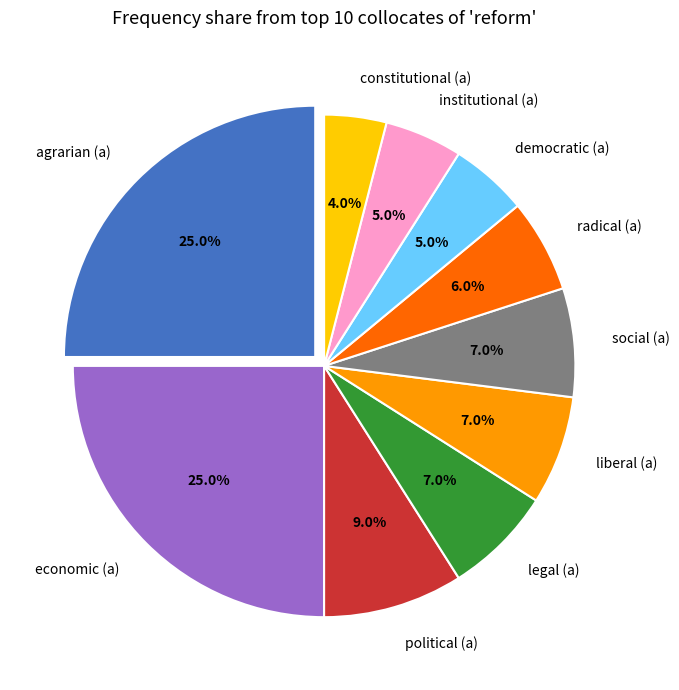

To the nearest percent, what portion does political (a) represent?

9%